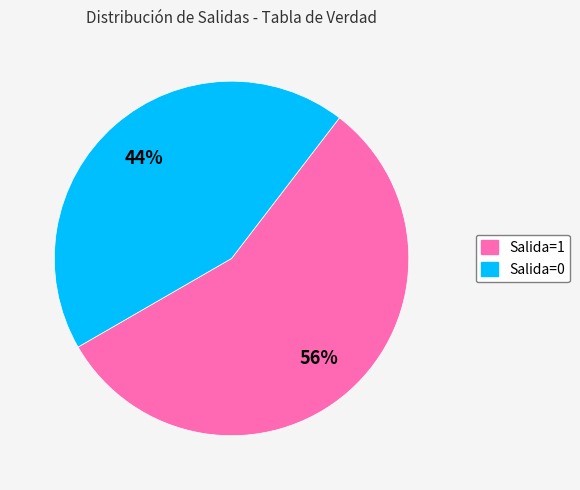

To the nearest percent, what percentage of the pie is Salida=0?

44%